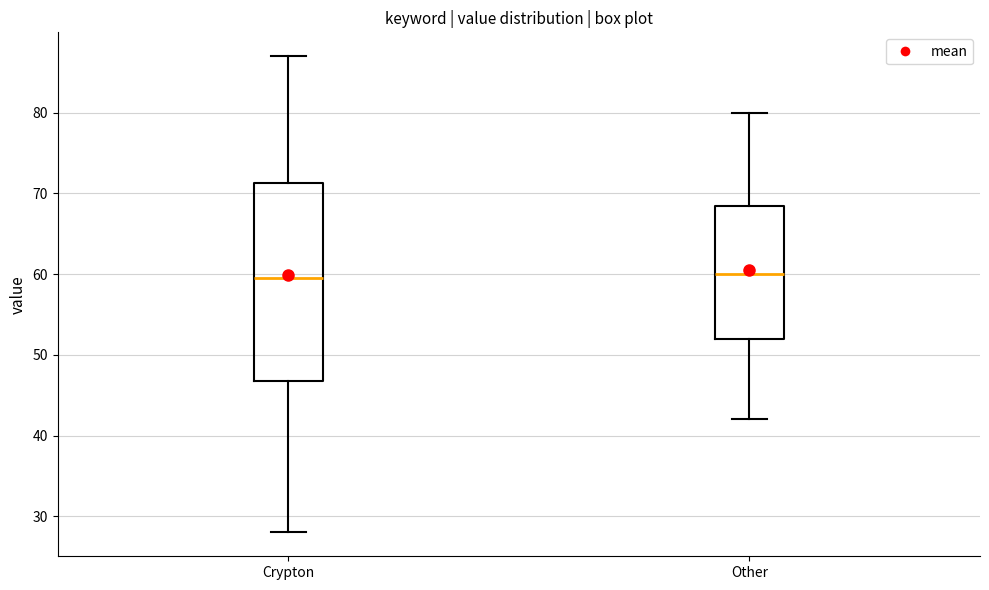

Reading left to right, read every box against the y-axis: the position of its median line, the range the box covers, and the ends of its whiskers. The values are not printed on the chart, so give them approximately, as read against the axis.

Crypton: median 60, box 47 to 71, whiskers 28 to 87
Other: median 60, box 52 to 69, whiskers 42 to 80